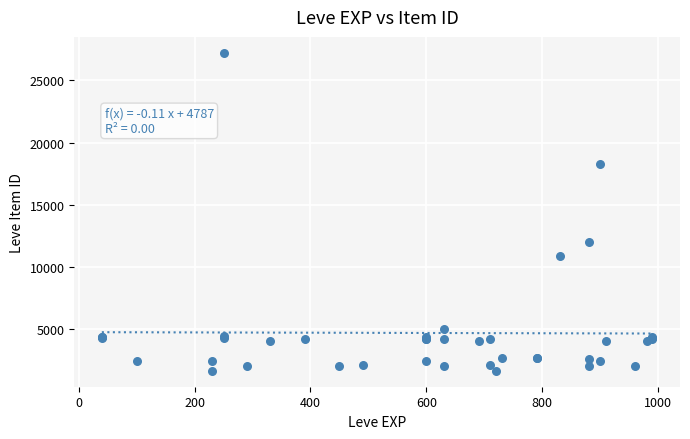

What Y value in the scatter plot is closest to 14448?

12018